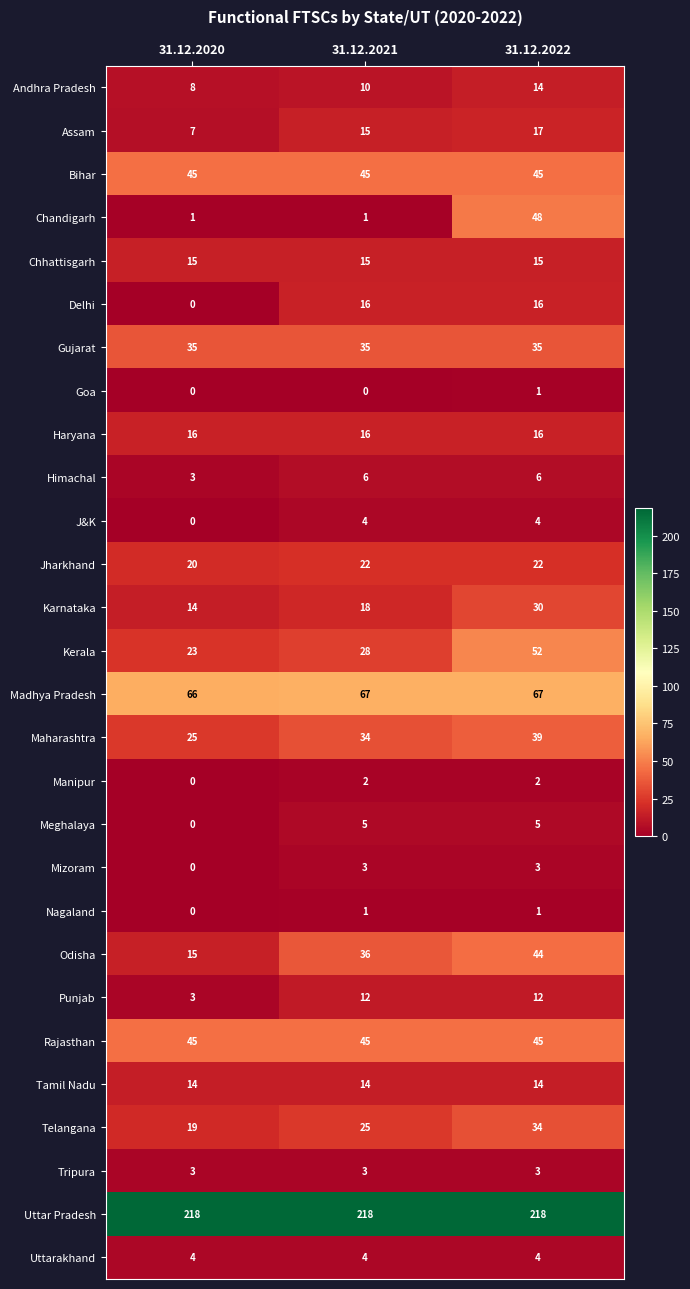

What is the sum of the Gujarat values at 31.12.2022 and 31.12.2020?

70